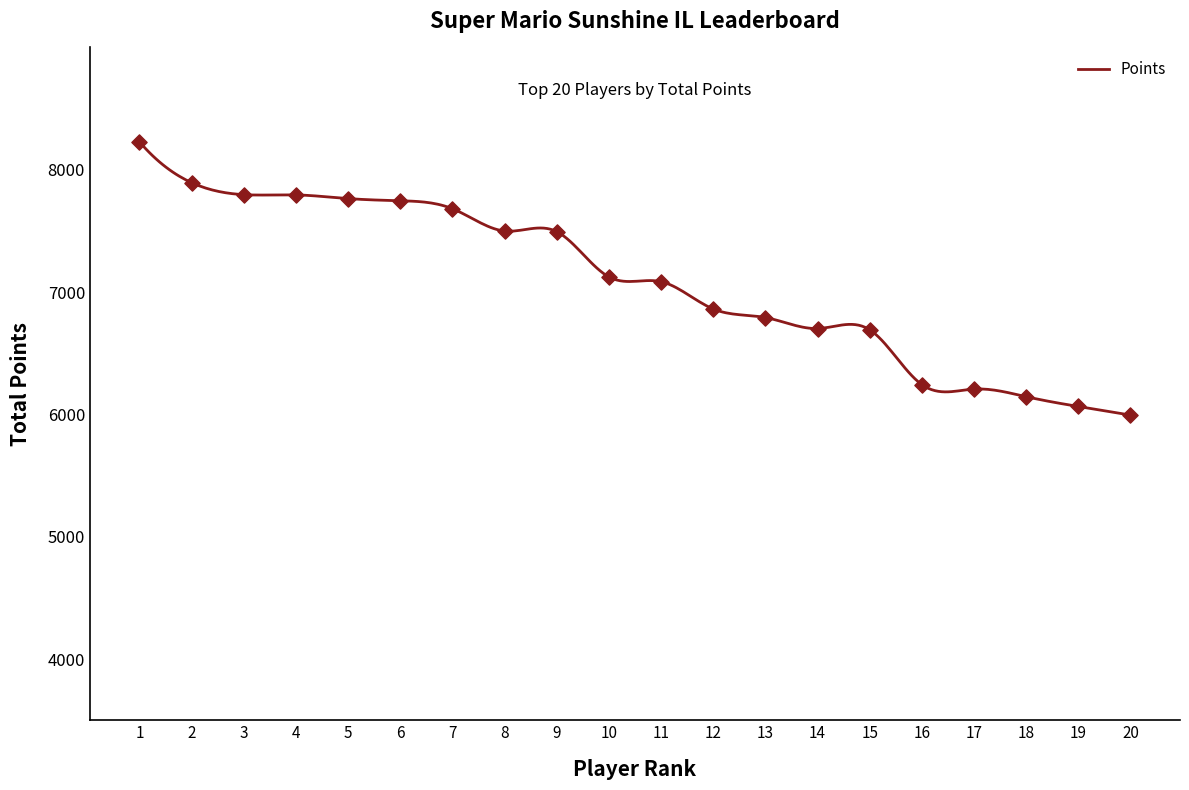

What is the ratio of the value at 7 to the value at 11?

1.1